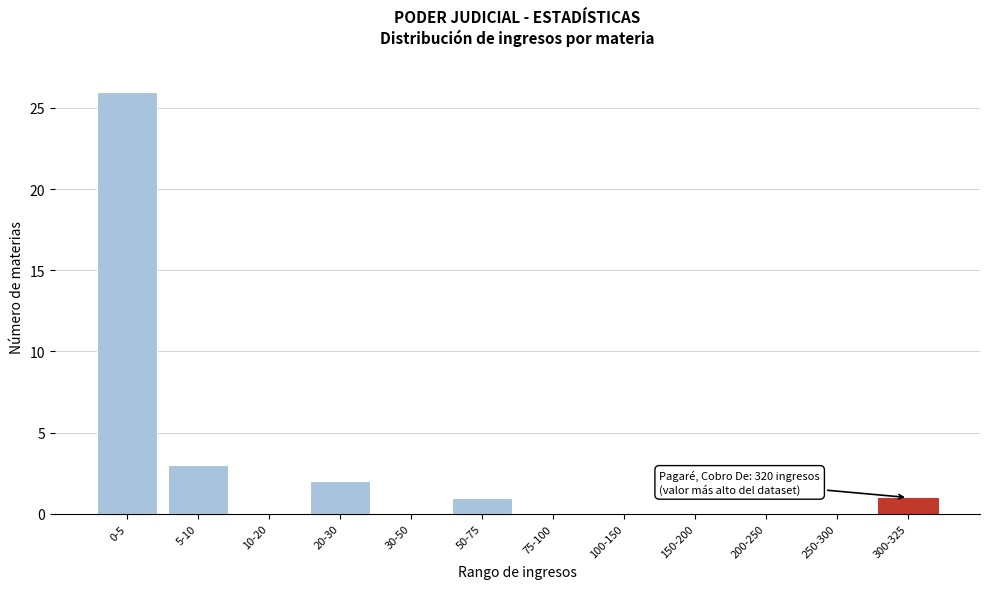

Reading right to left, extract all data points from this chart.

300-325=1	250-300=0	200-250=0	150-200=0	100-150=0	75-100=0	50-75=1	30-50=0	20-30=2	10-20=0	5-10=3	0-5=26